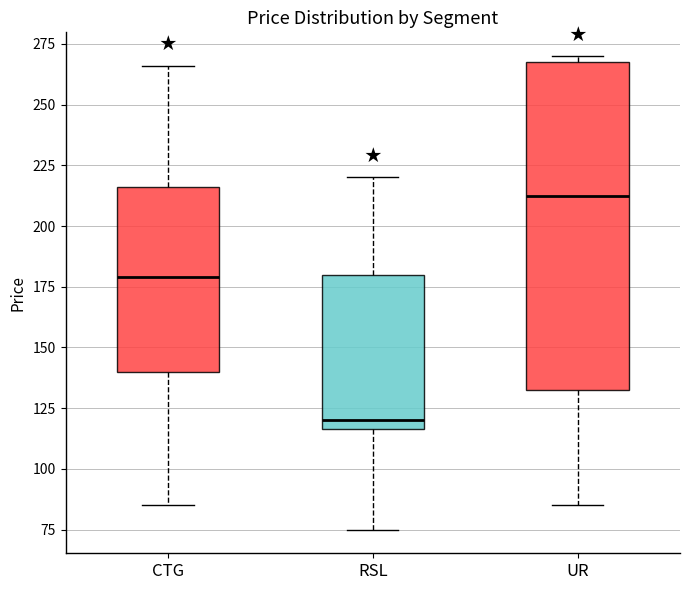

Comparing the boxes themselves (not the whiskers), which one is the tallest?

UR